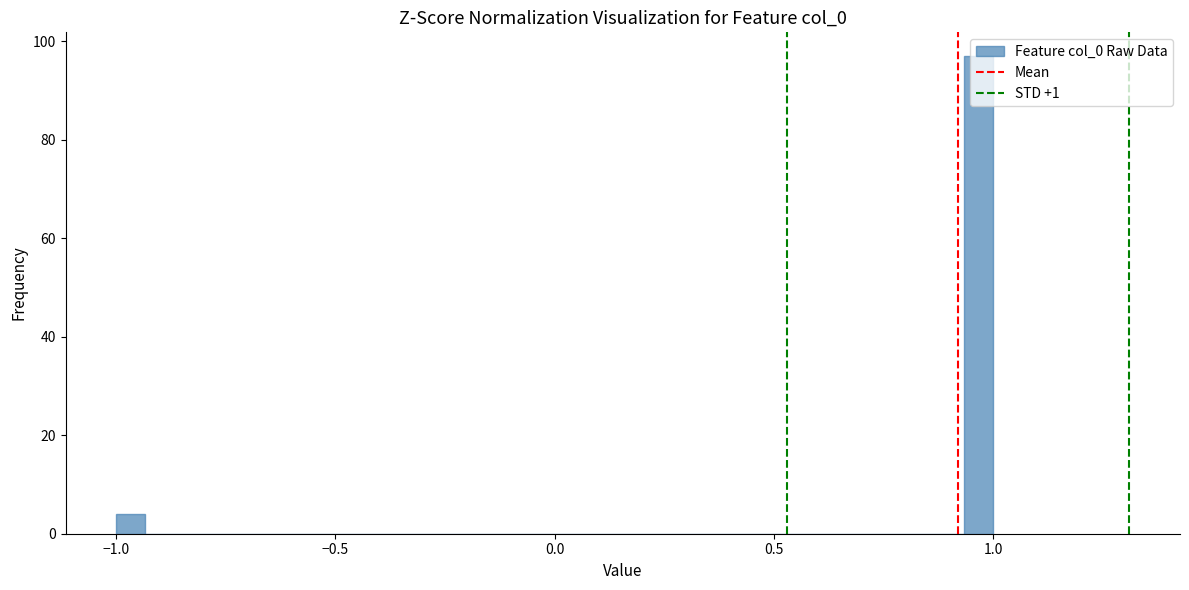

Around what value on the x-axis is the tallest bar? Give the approximate position of its centre, as read against the axis.

0.95